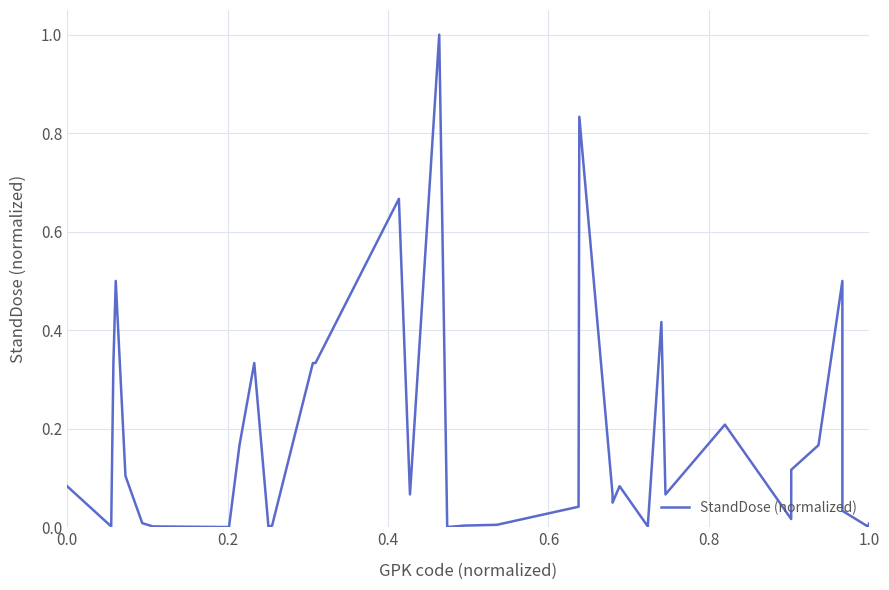

Does the chart have visible grid lines?

Yes